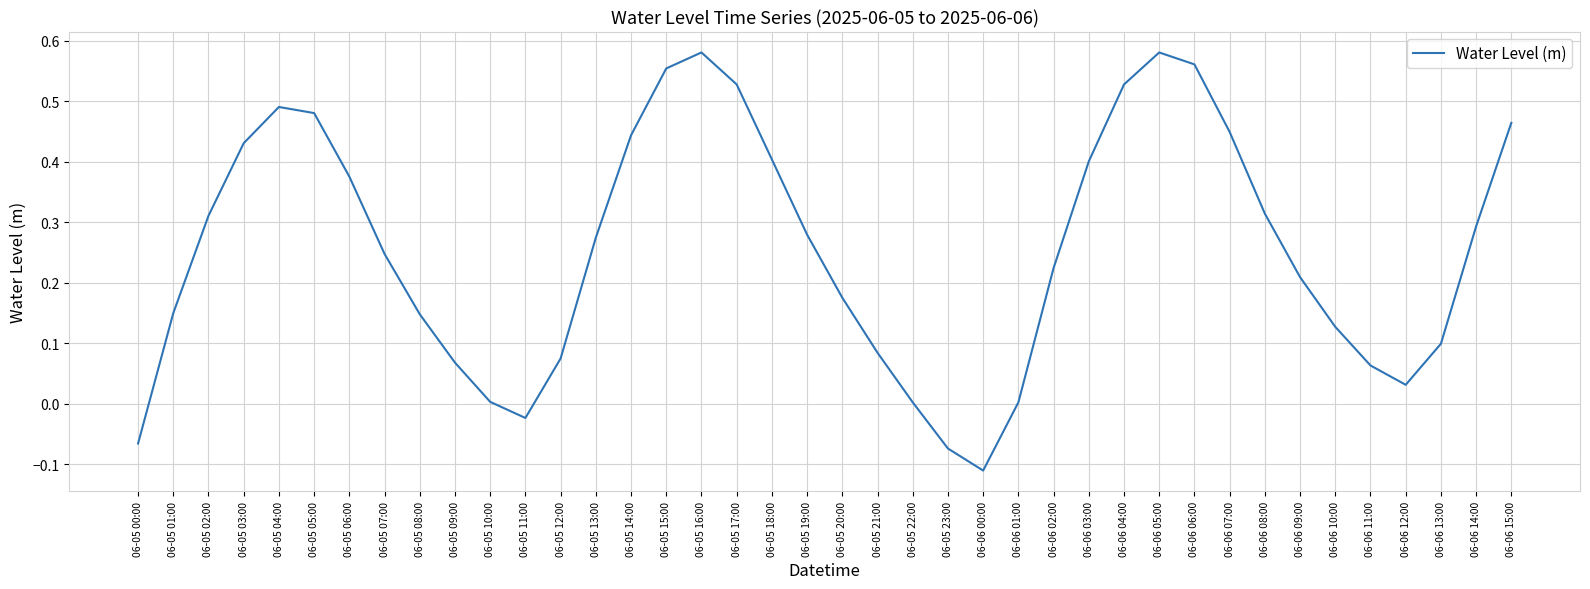

What is the difference between the maximum and minimum values?

0.7